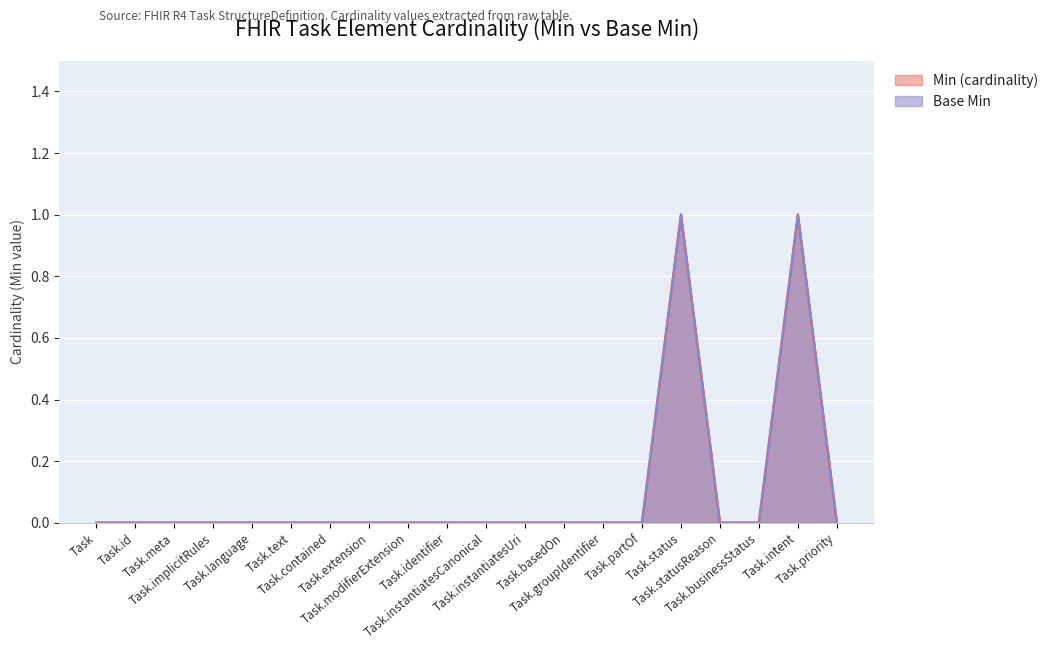

At Task.instantiatesCanonical, list the series in order from smallest to largest.

Min (cardinality), Base Min